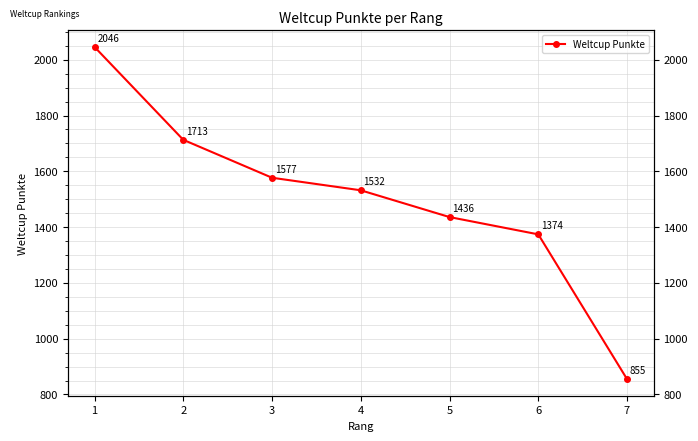

The value at 7 is 1490. True or false?

False